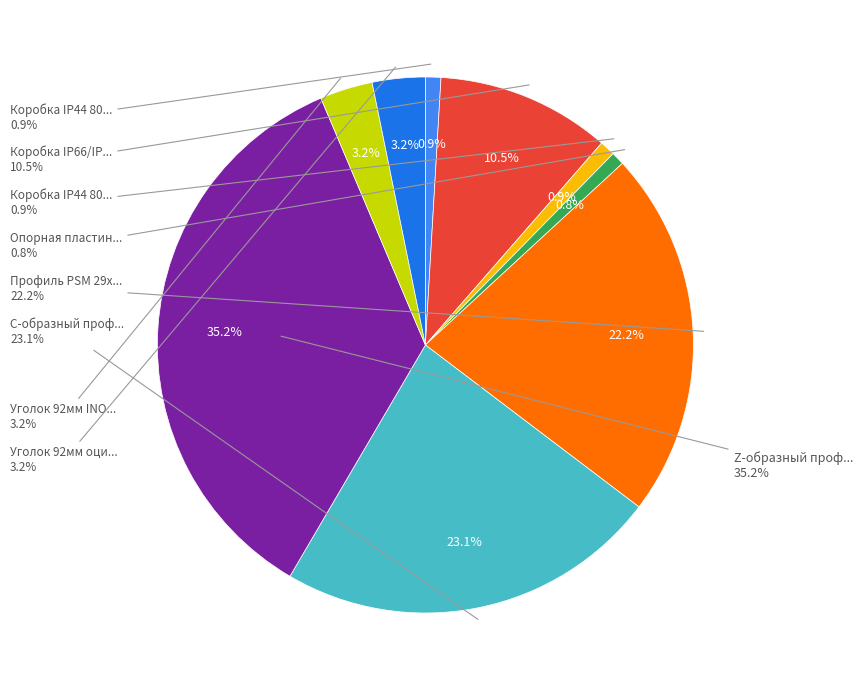

Is there a majority slice in this chart?

No